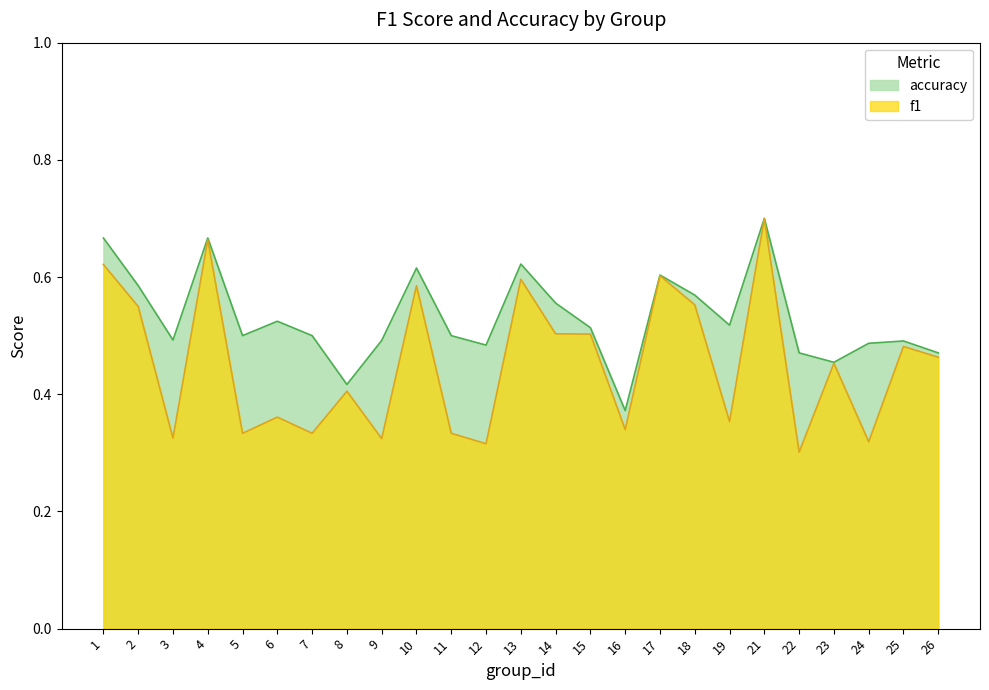

The accuracy series shows 0.5 at 15. True or false?

True